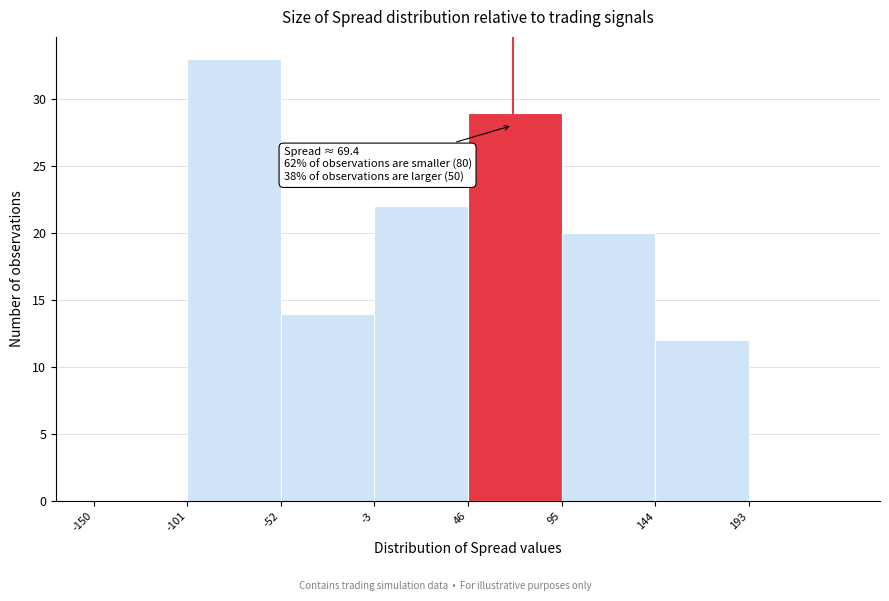

Over which range of the x-axis is the bar tallest?

-101 to -52